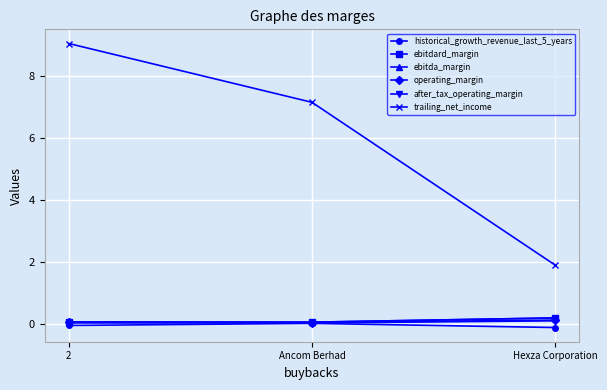

Does the chart display data point markers on the line(s)?

Yes